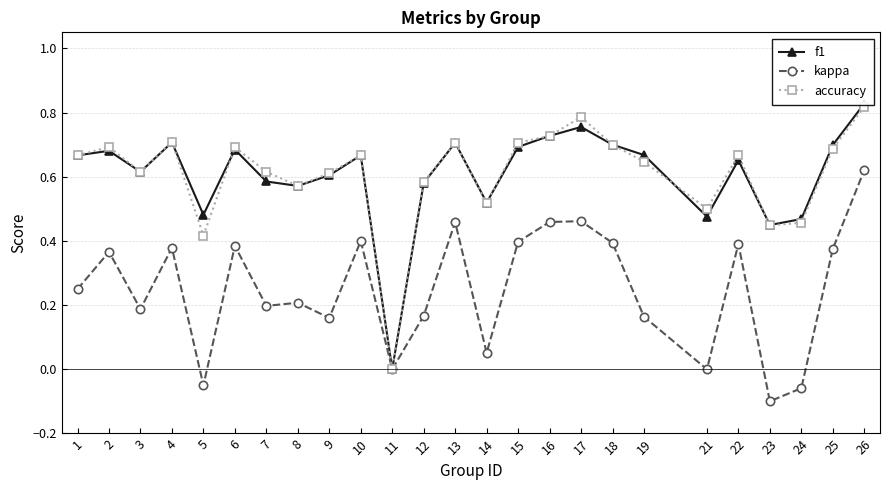

What is the value of the f1 point at the 4th from the left?

0.7